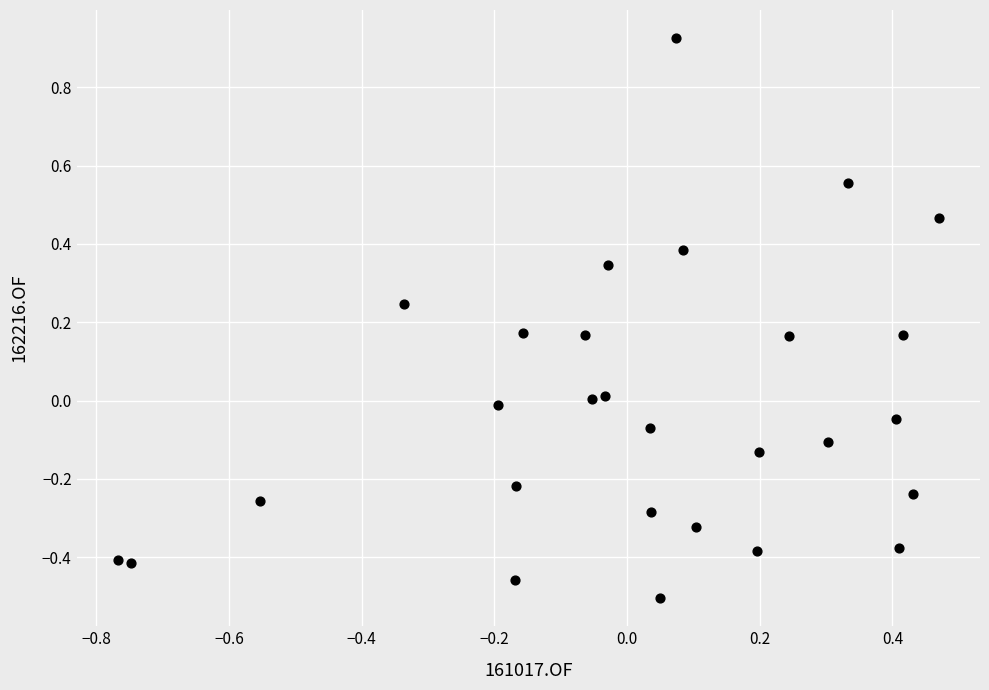

What is the range of Y values (max minus min)?

1.4